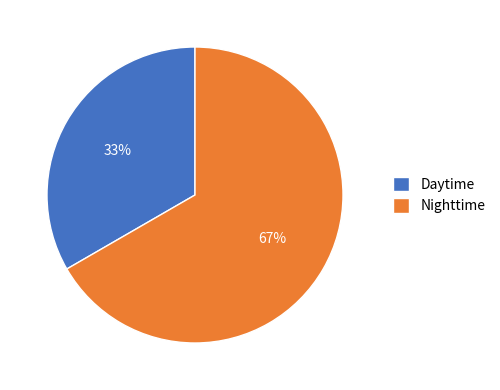

Is there a majority slice in this chart?

Yes